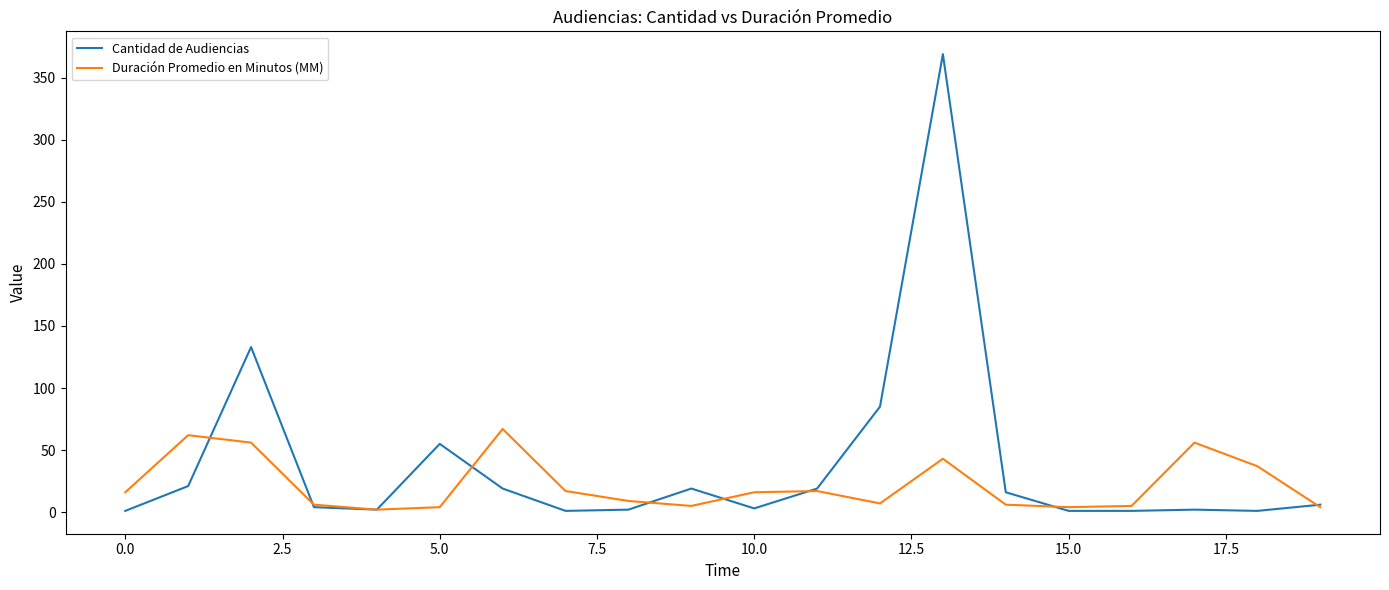

List the series in order of their overall mean, highest first.

Cantidad de Audiencias, Duración Promedio en Minutos (MM)